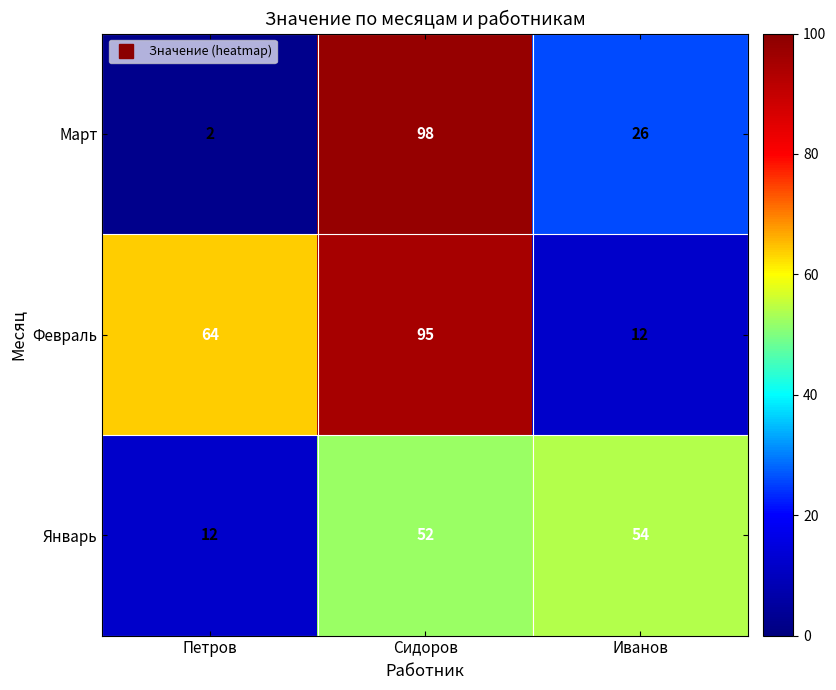

Which category has the highest value across all series?

Сидоров